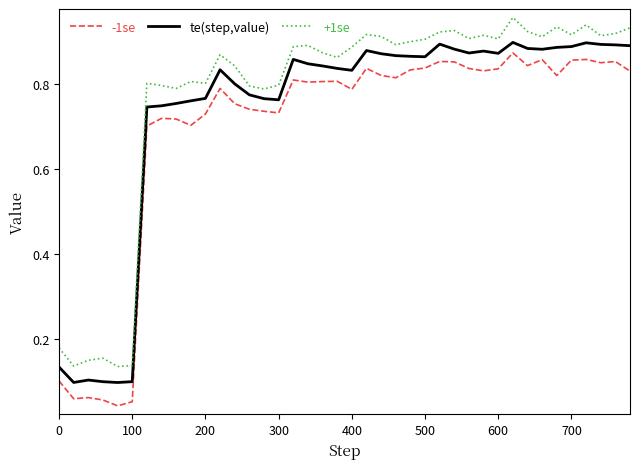

True or false: te(step,value) and +1se cross at least once.

False